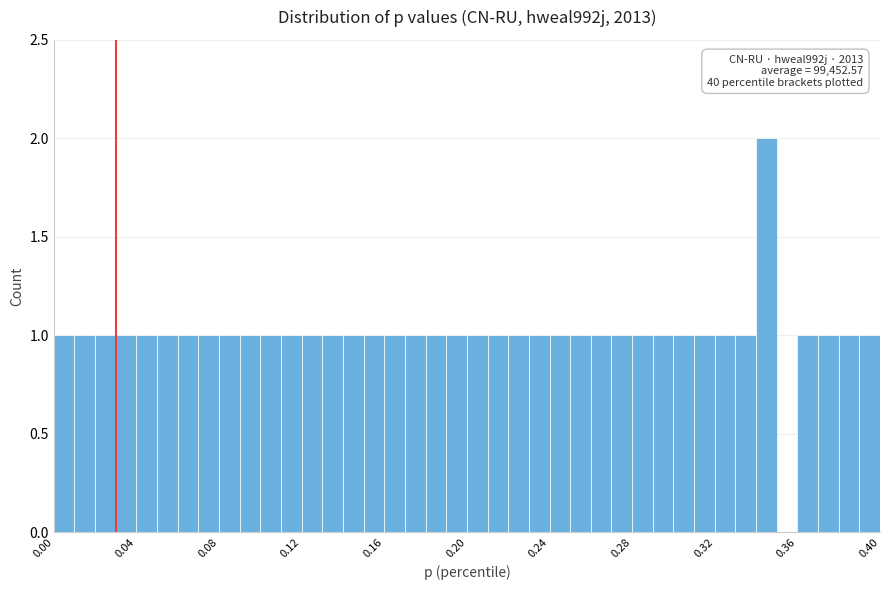

Read against the x-axis, roughly where is the centre of the tallest bar?

0.345